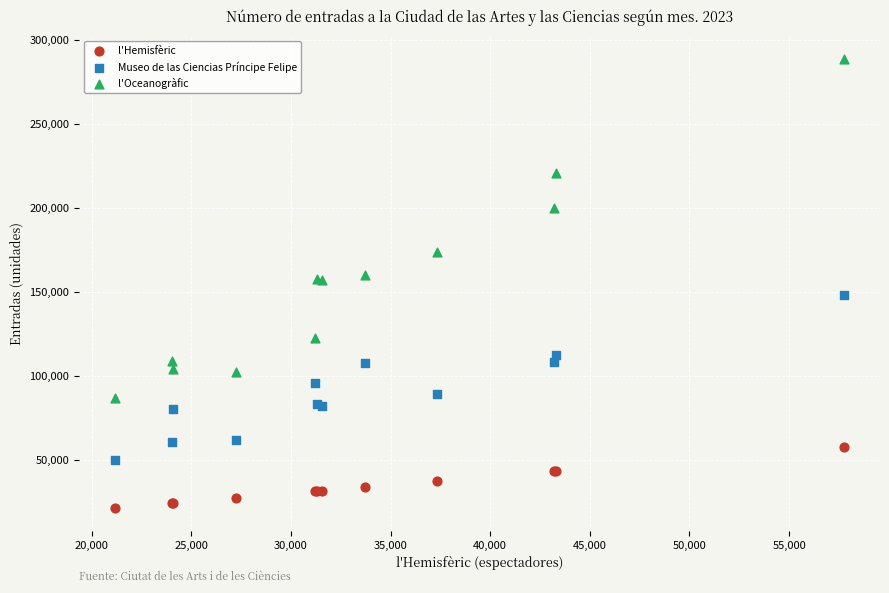

Which series has the largest Y range (max minus min)?

l'Oceanogràfic